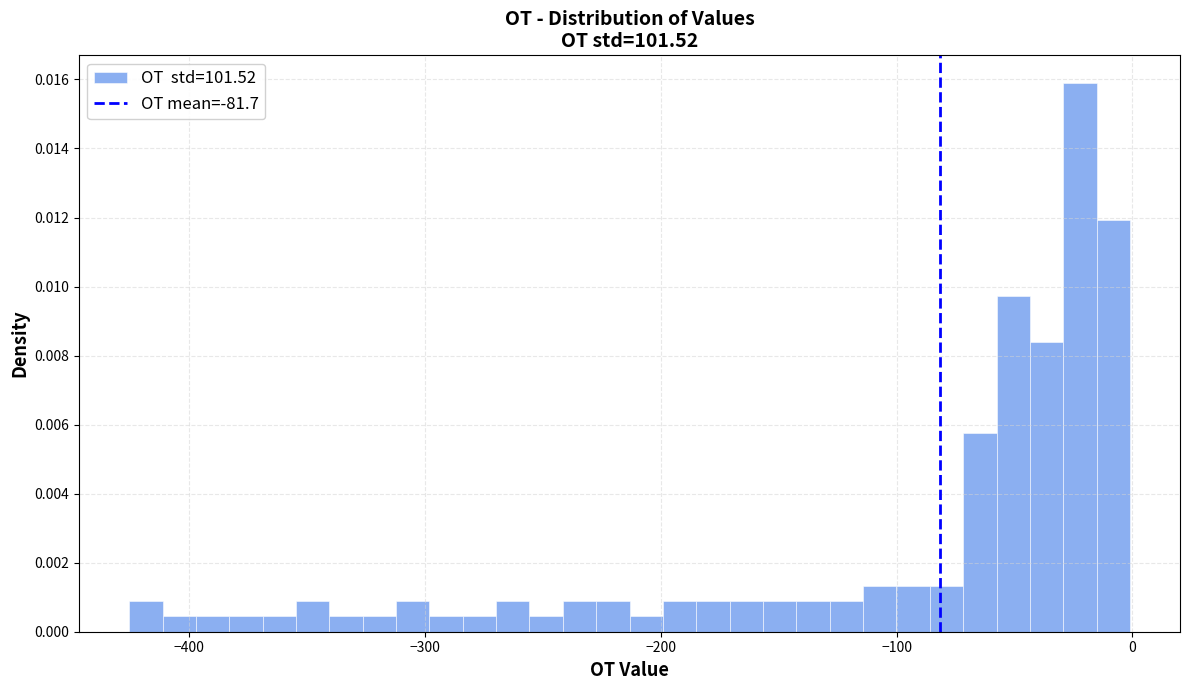

Around what value on the x-axis is the tallest bar? Give the approximate position of its centre, as read against the axis.

-20